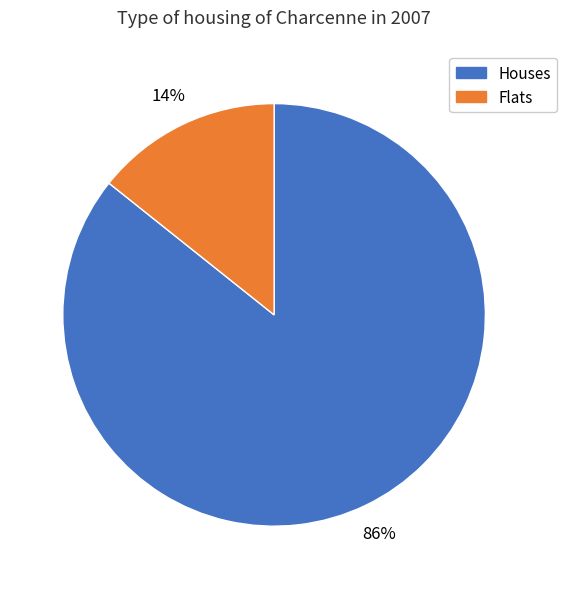

How many segments does this pie chart have?

2